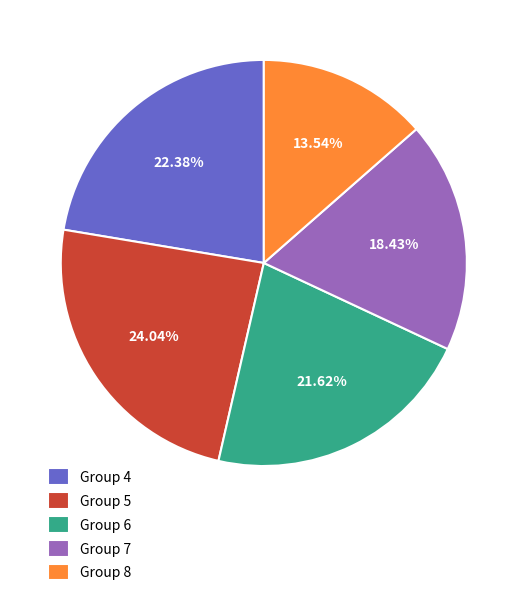

Is there a majority slice in this chart?

No